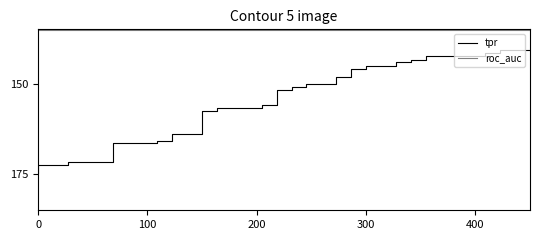

How many lines are shown in the chart?

2